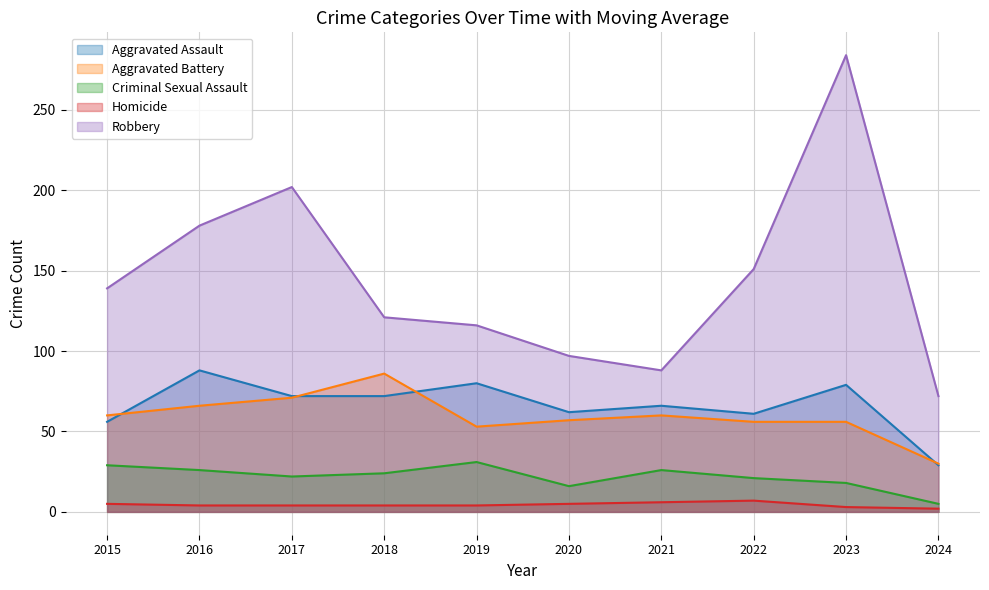

At which label does Aggravated Battery reach its peak?

2018